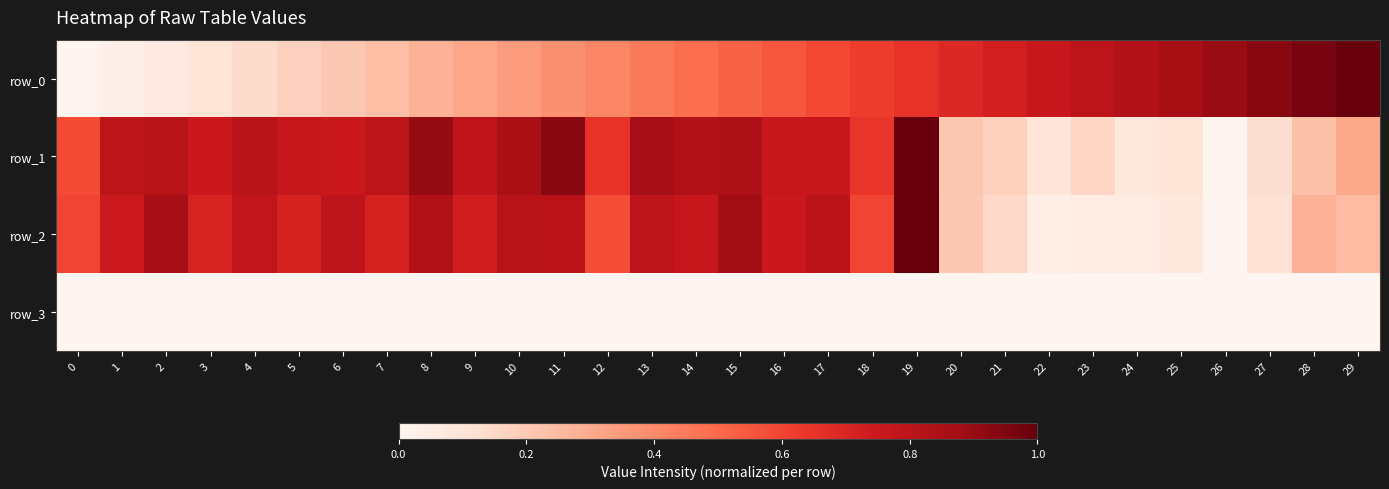

How many distinct data groups are displayed?

4